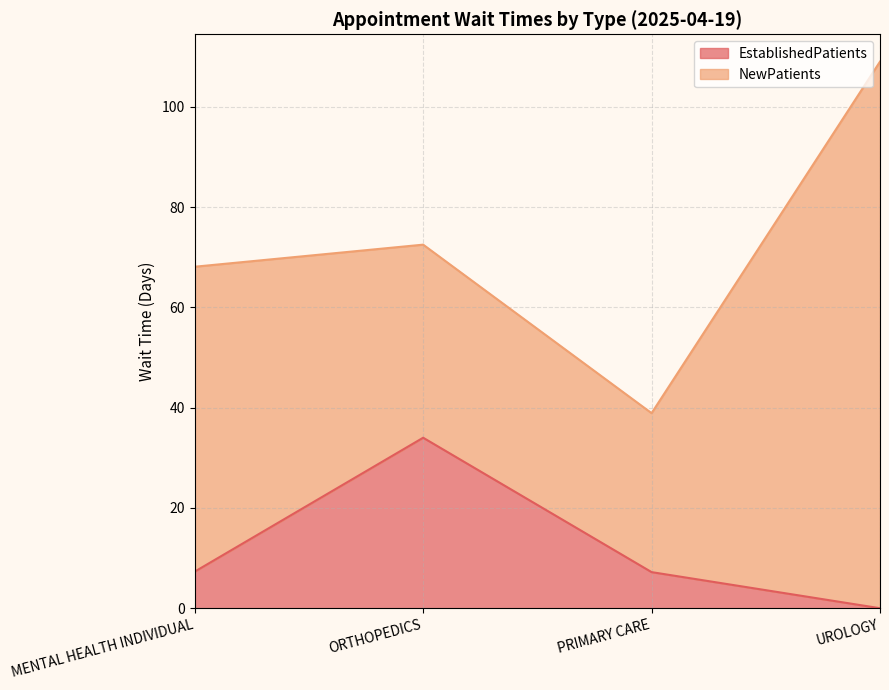

True or false: there are more than 0 points higher than both neighbors.

True